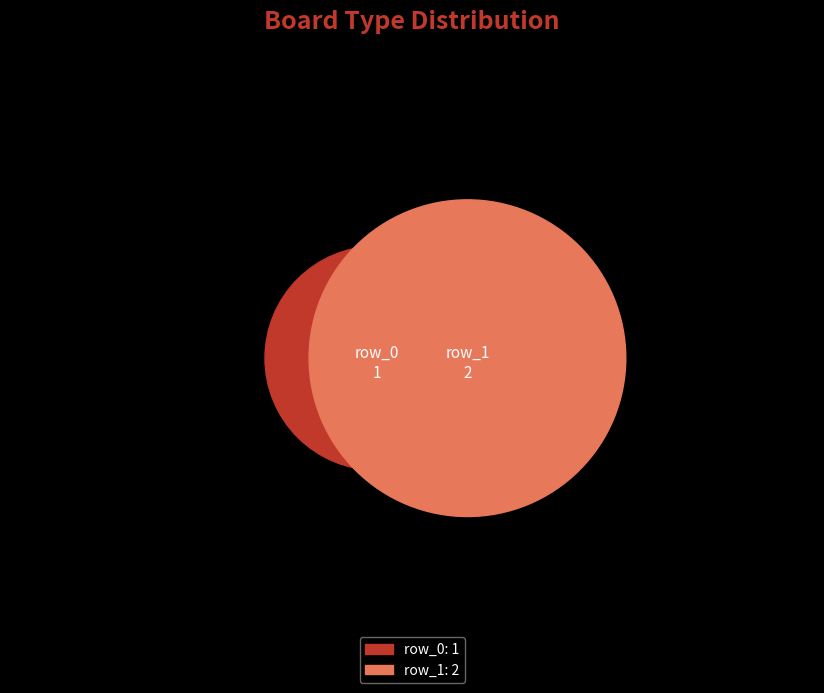

Which category has the biggest portion of the pie?

row_1